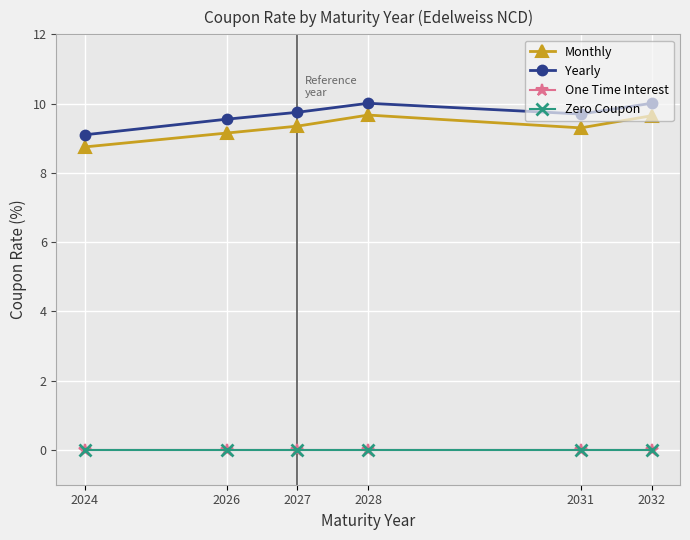

Is this an area chart (filled region under the line)?

No